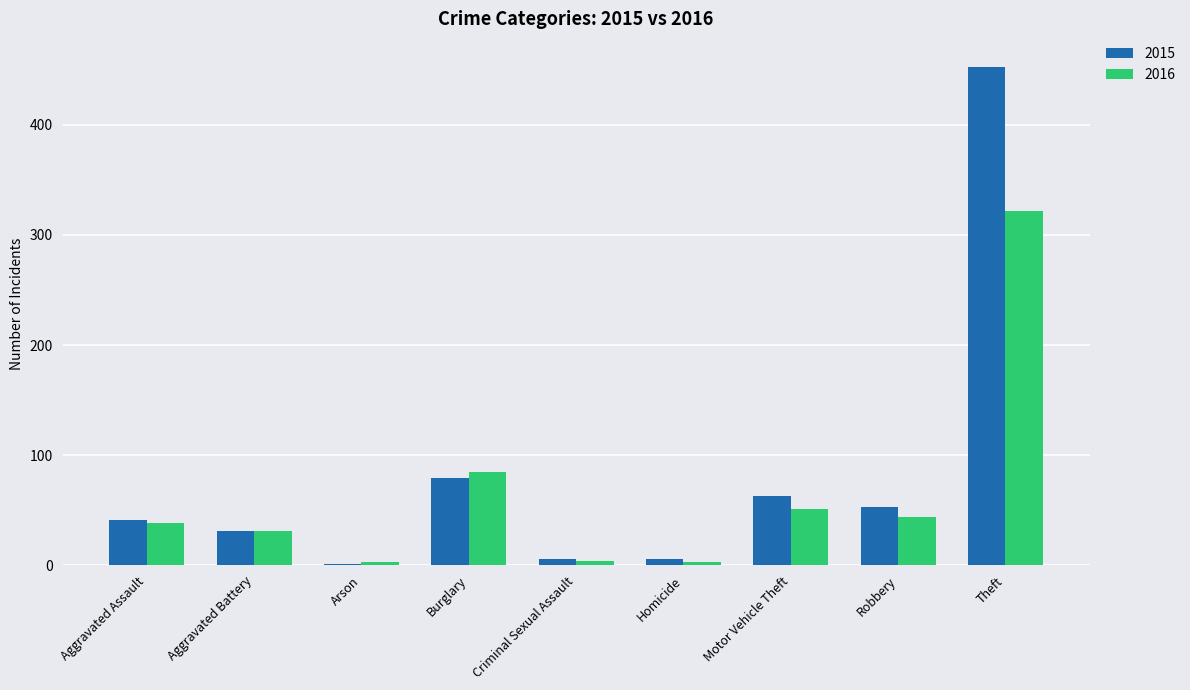

What is the greatest value displayed?

453